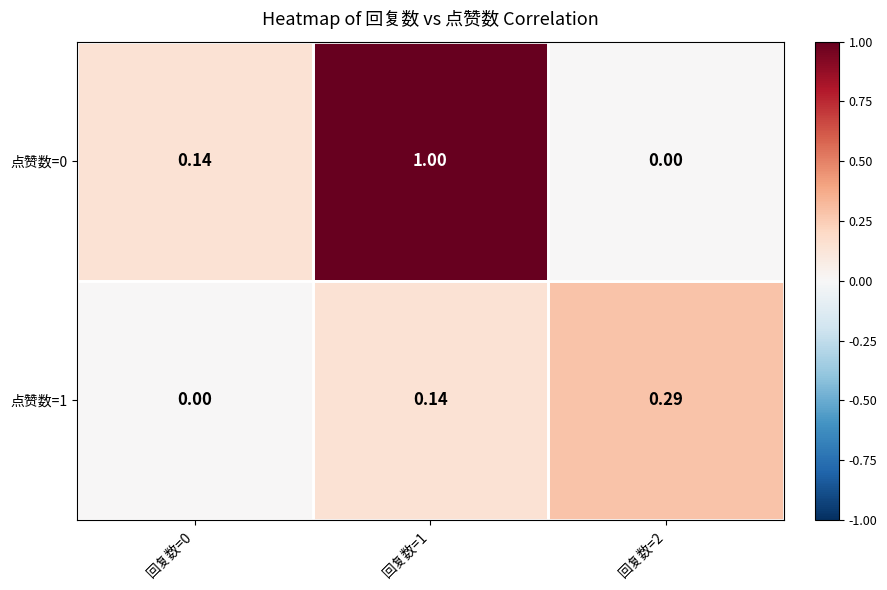

What is the maximum value shown in the chart?

1.0